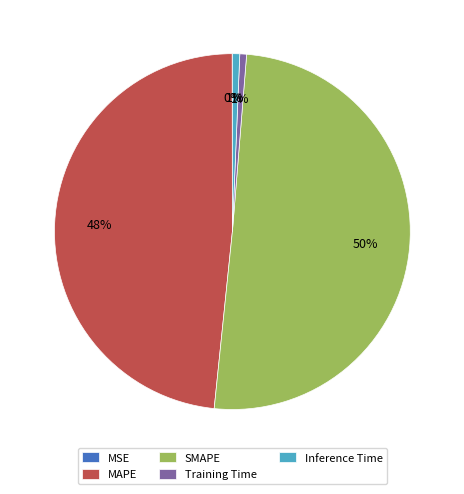

To the nearest percent, what is the average slice percentage?

20%